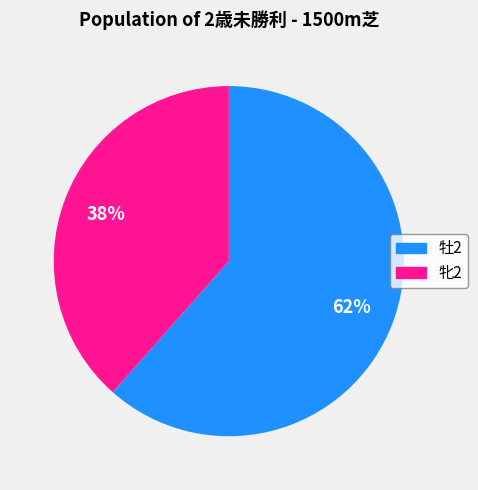

Do 牡2 and 牝2 together represent more than half of the pie?

Yes